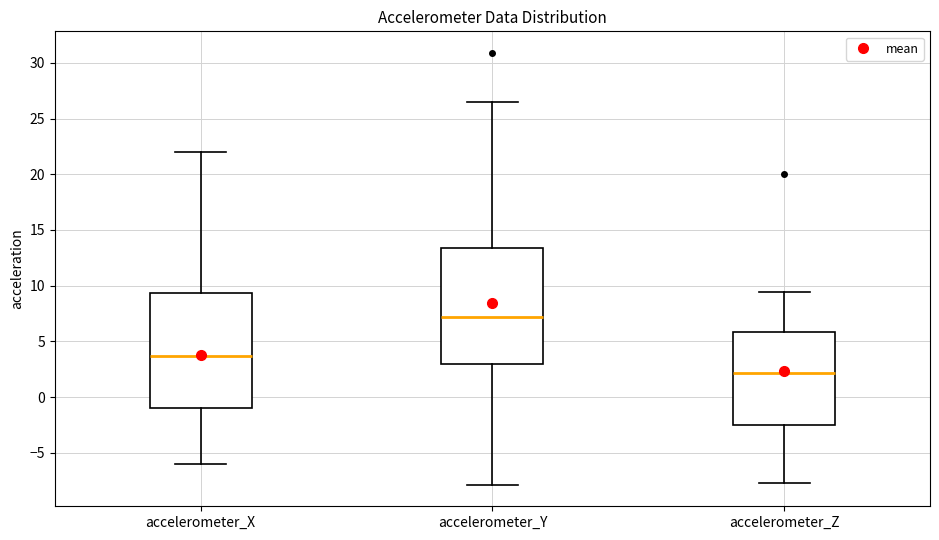

Reading left to right, read every box against the y-axis: the position of its median line, the range the box covers, and the ends of its whiskers. The values are not printed on the chart, so give them approximately, as read against the axis.

accelerometer_X: median 3.5, box -1.0 to 9.5, whiskers -6.0 to 22.0
accelerometer_Y: median 7.0, box 3.0 to 13.5, whiskers -8.0 to 26.5
accelerometer_Z: median 2.0, box -2.5 to 6.0, whiskers -7.5 to 9.5